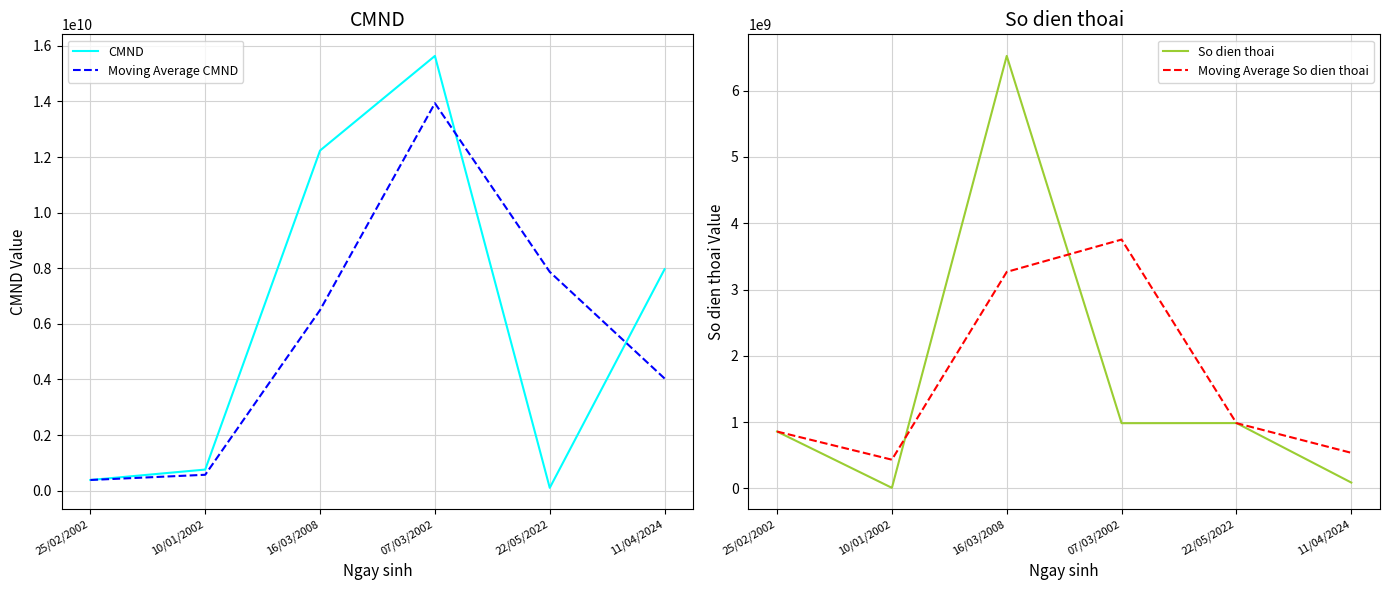

Which series has the largest range (max minus min)?

CMND